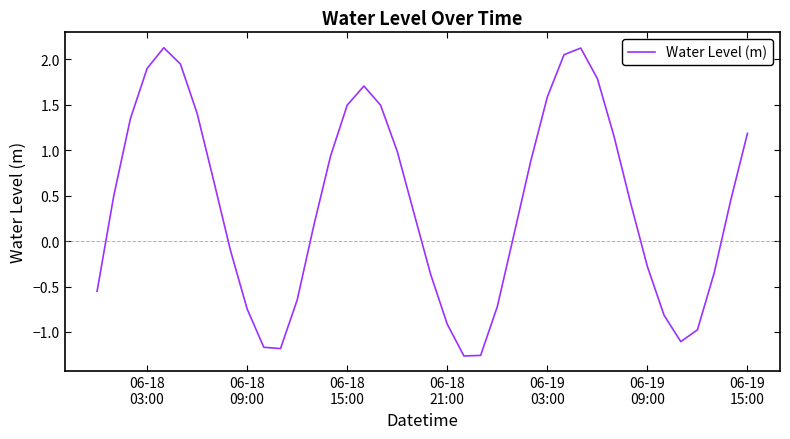

What is the maximum value shown in the chart?

2.1